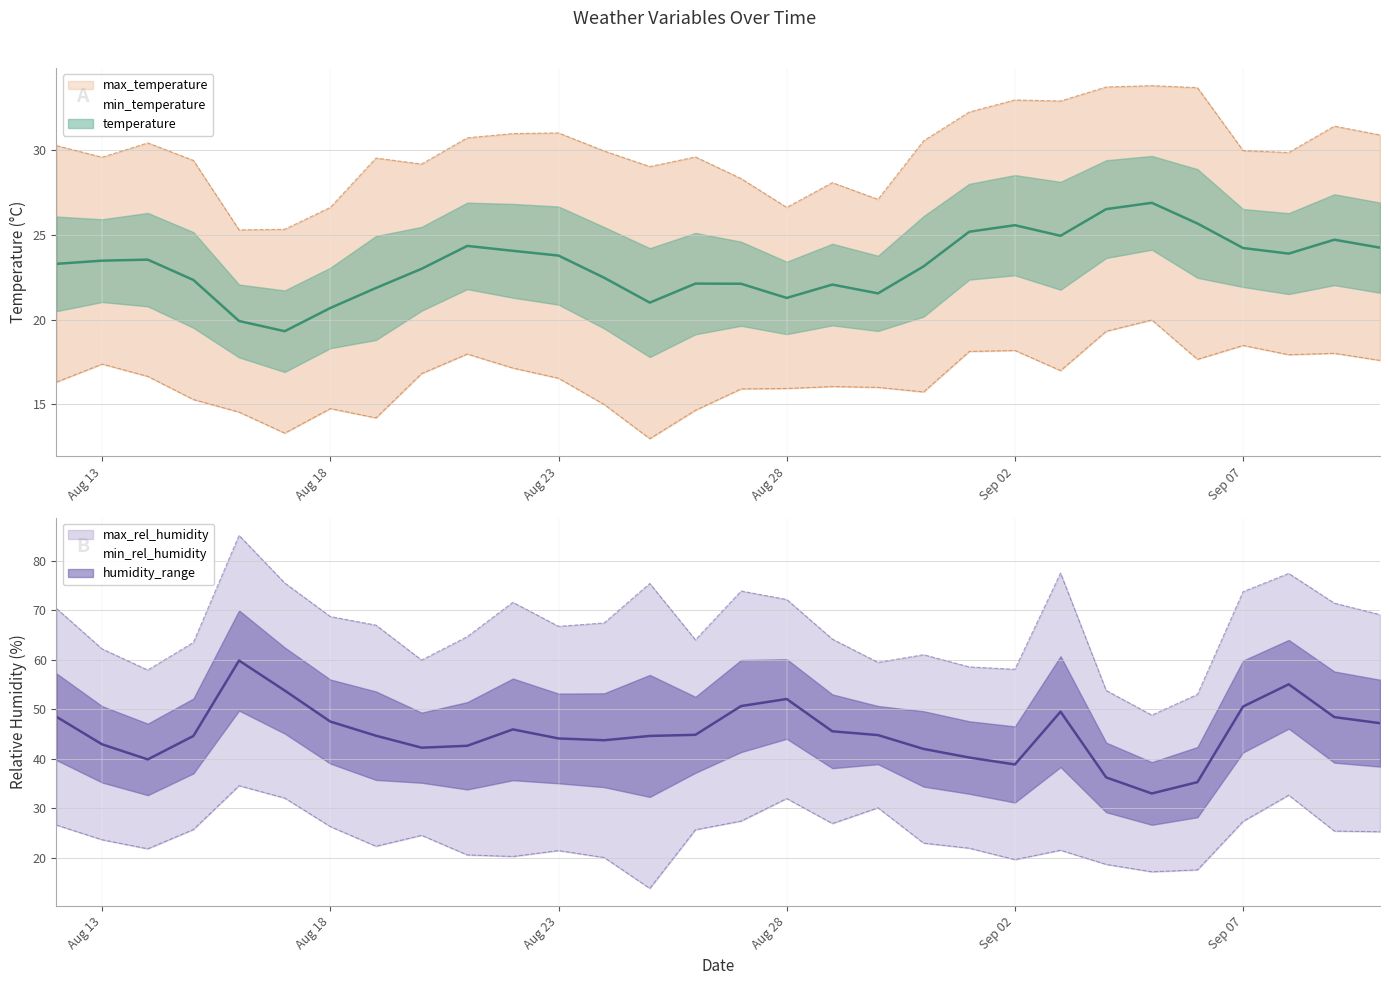

Between 2019-09-01 and 2019-08-14, which is larger?

2019-09-01